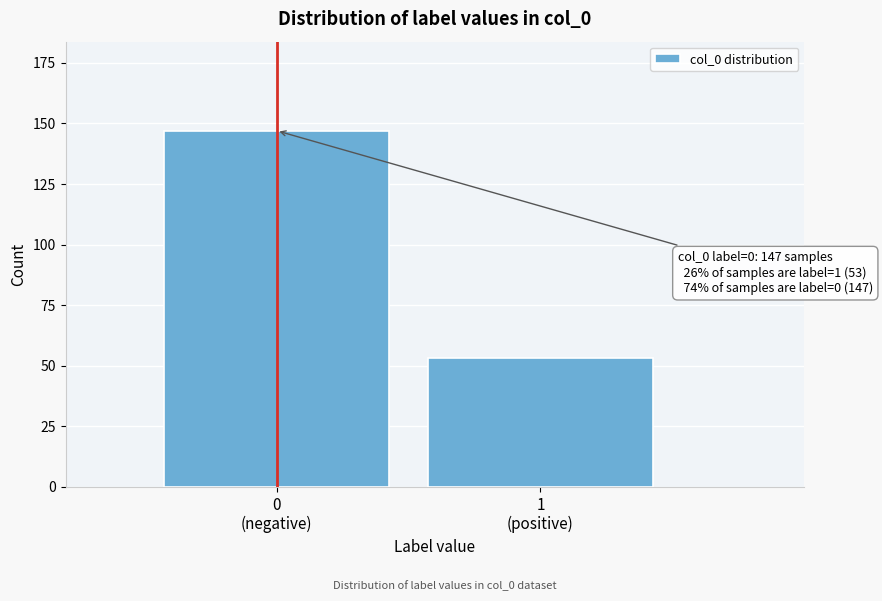

Reading right to left, transcribe all the data shown in this chart.

53	147